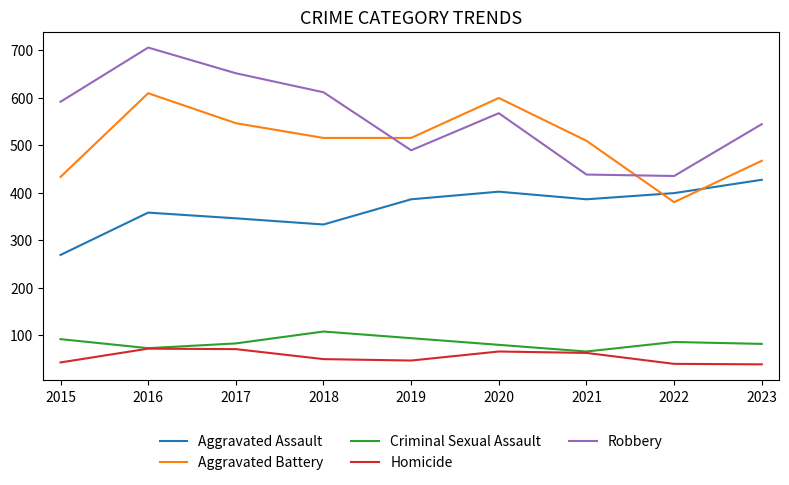

What is the difference between the highest and lowest values at 2022?

395